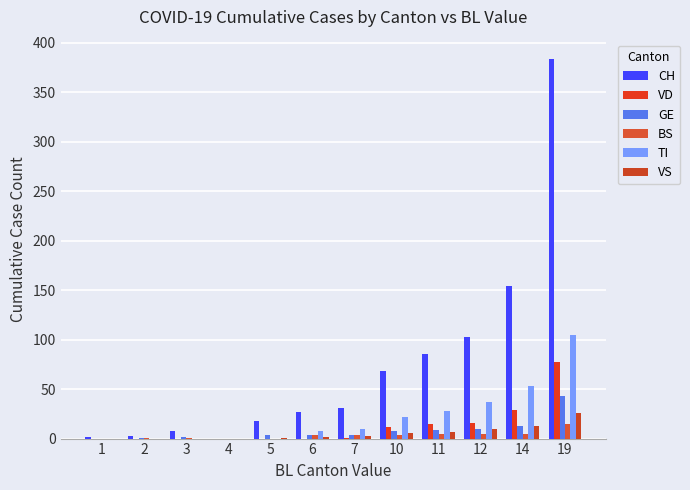

Which series has the largest range (max minus min)?

CH